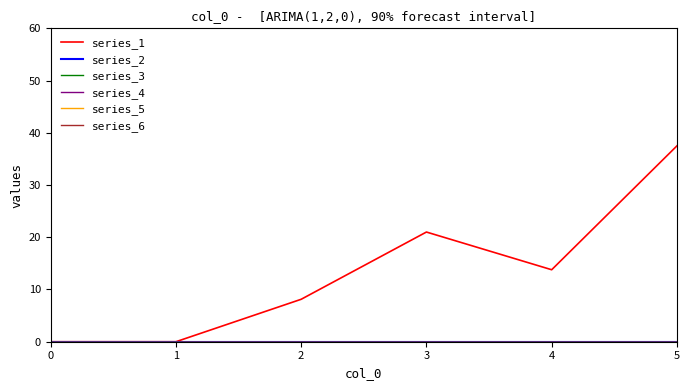

Does the chart display data point markers on the line(s)?

No